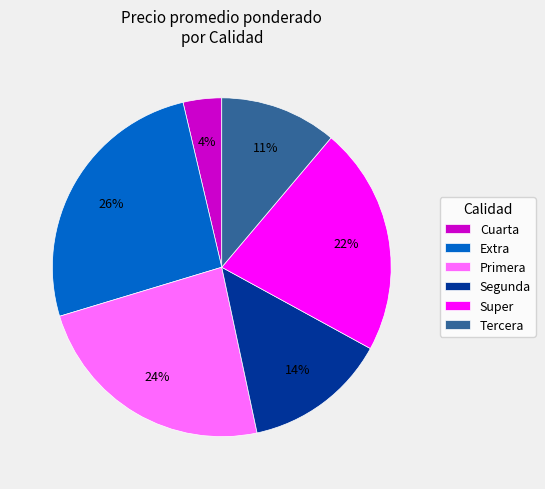

What is the smallest slice in the pie chart?

Cuarta